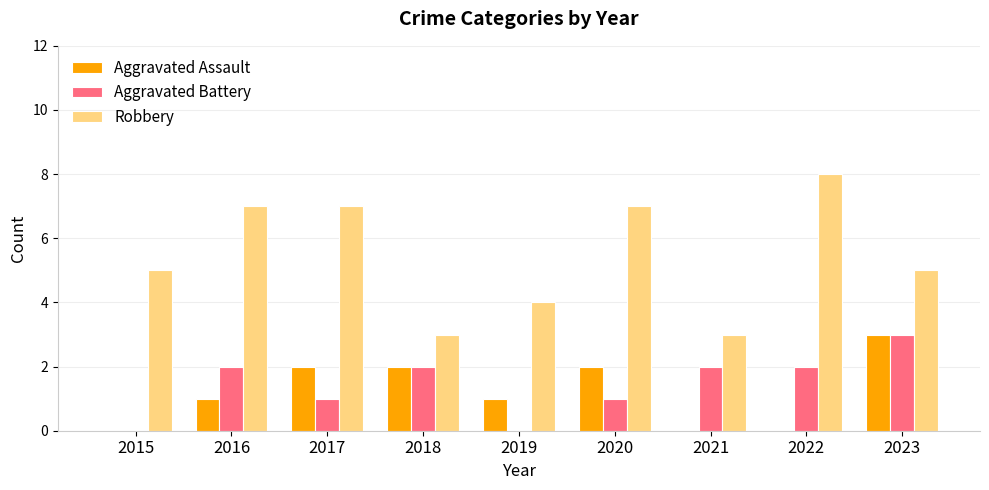

Is it true that Robbery equals 3 at 2022?

False